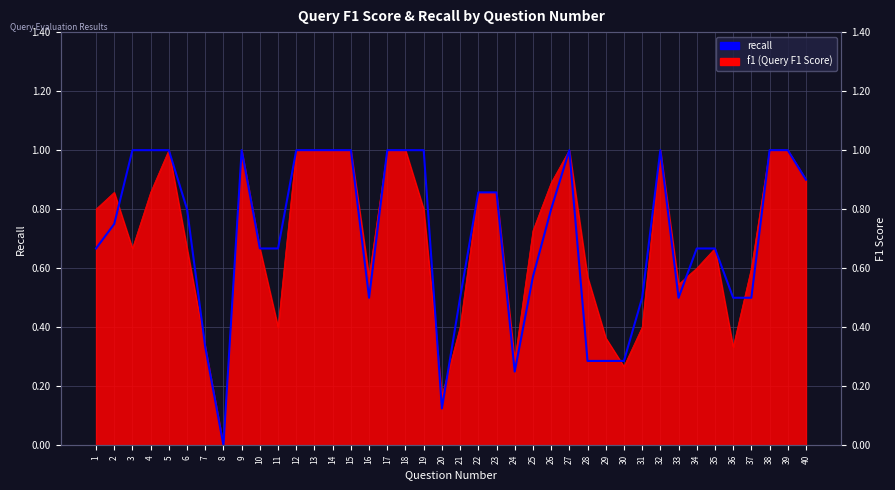

The value at 16 is 0.7. True or false?

False